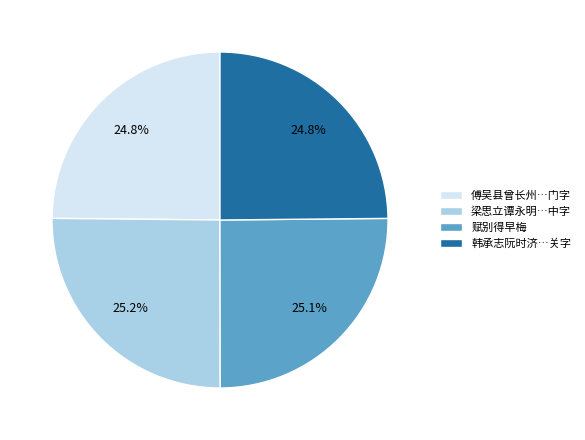

What is the ratio of the value at 梁思立谭永明…中字 to the value at 赋别得早梅?

1.0